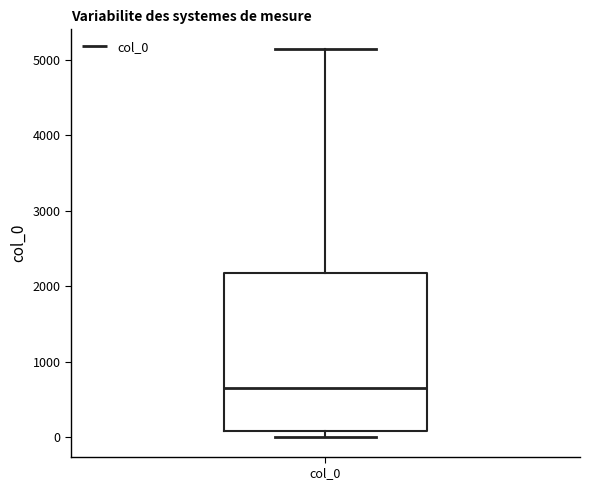

Read this box plot against the y-axis: the position of the median line, the range covered by the box, and the ends of both whiskers. The values are not printed on the chart, so give them approximately, as read against the axis.

median 600, box 100 to 2200, whiskers 0 to 5100